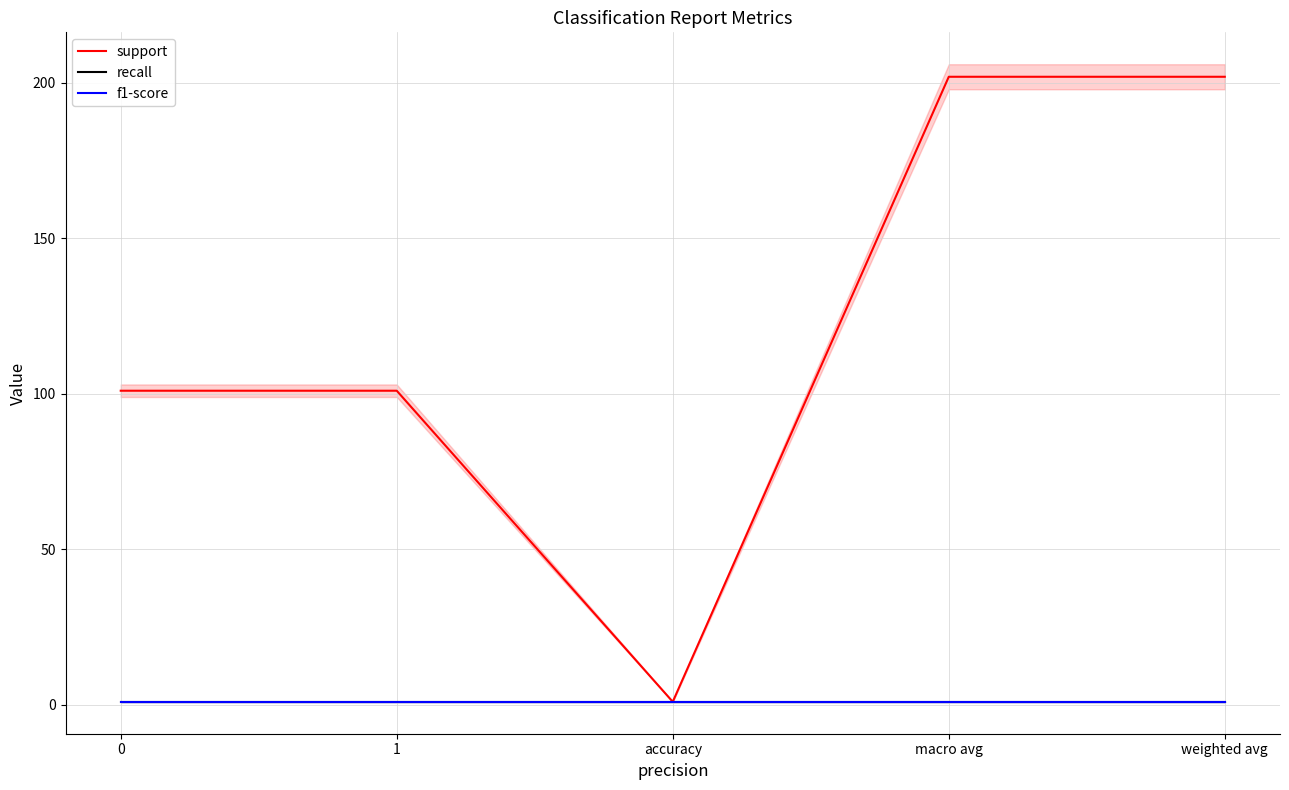

How many lines are shown in the chart?

3